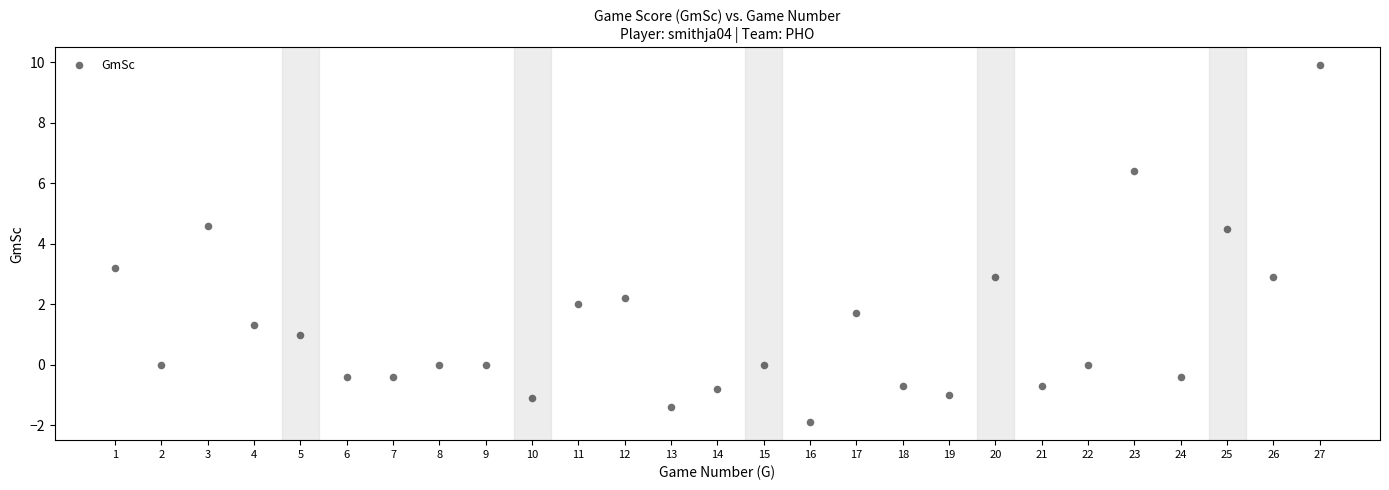

What is the range of Y values (max minus min)?

11.8